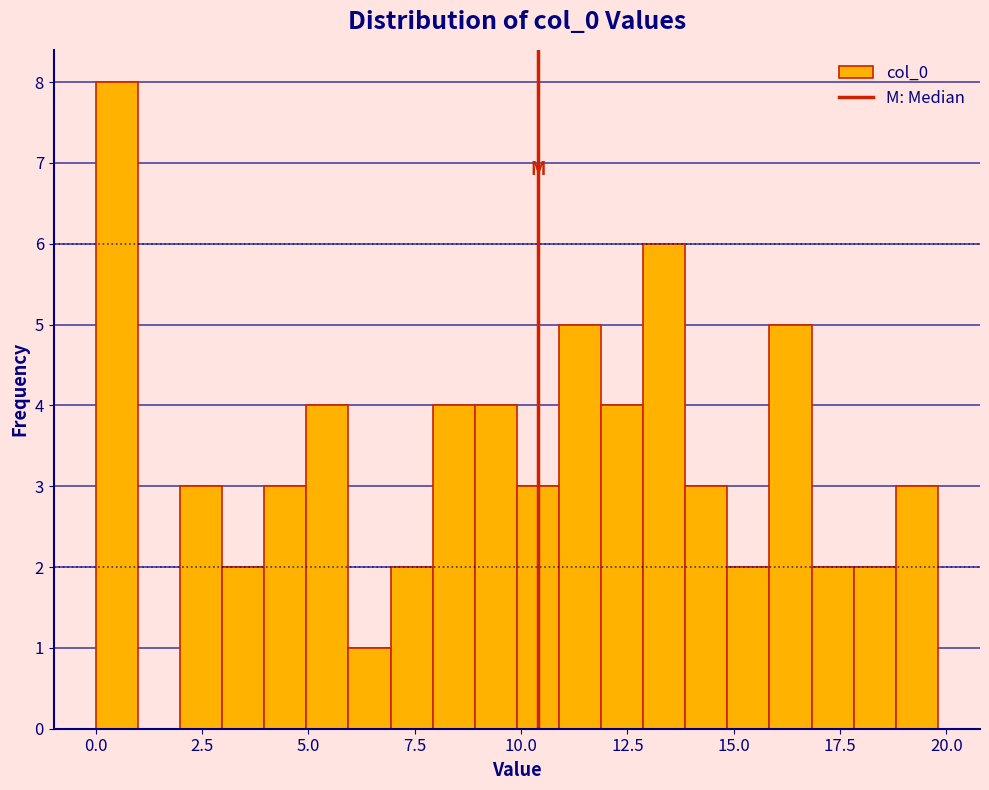

Around what value on the x-axis is the tallest bar? Give the approximate position of its centre, as read against the axis.

0.5